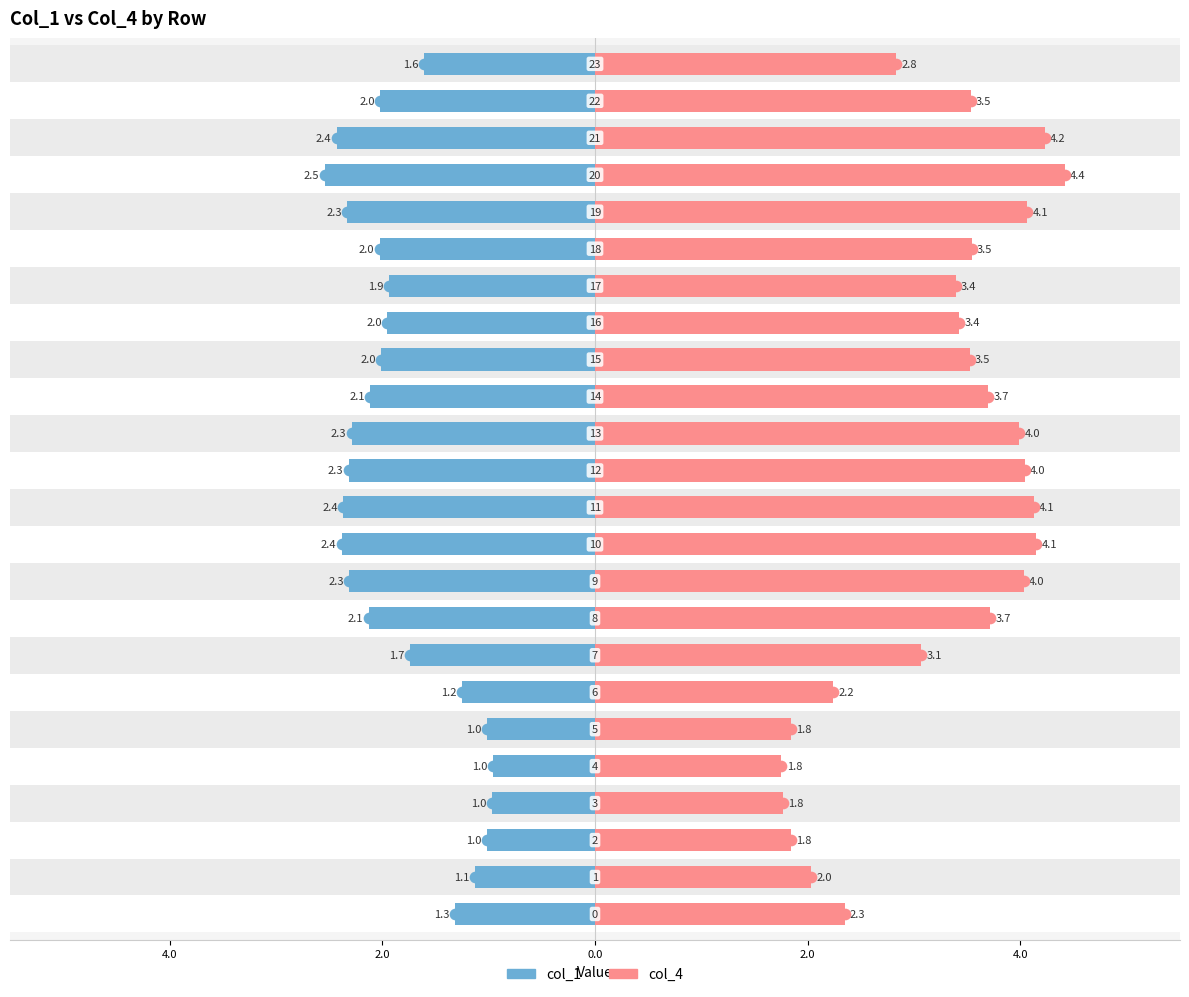

The col_1 series shows -2.4 at 21. True or false?

True